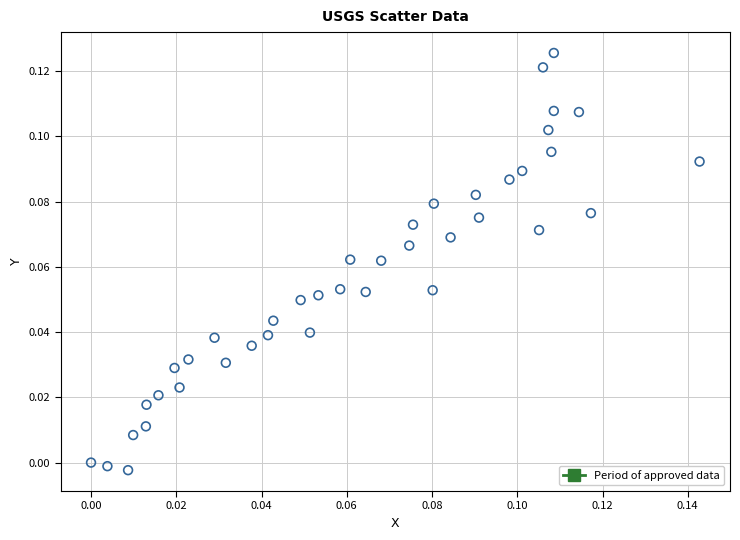

How many points are shown in the scatter plot?

40